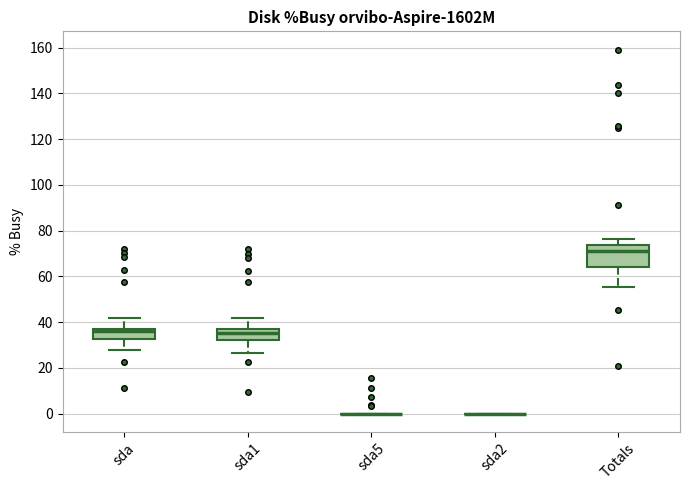

Reading left to right, transcribe this box plot: for each box, give where its median line is, the range the box spans, and where its two whiskers end, as read against the y-axis. The values are not printed on the chart, so give them approximately, as read against the axis.

sda: median 36, box 32 to 38, whiskers 28 to 42
sda1: median 36 (inside the box), box 32 to 36, whiskers 26 to 42
sda5: box collapsed to a line at 0, whiskers 0 to 0
sda2: box collapsed to a line at 0, whiskers 0 to 0
Totals: median 72, box 64 to 74, whiskers 56 to 76